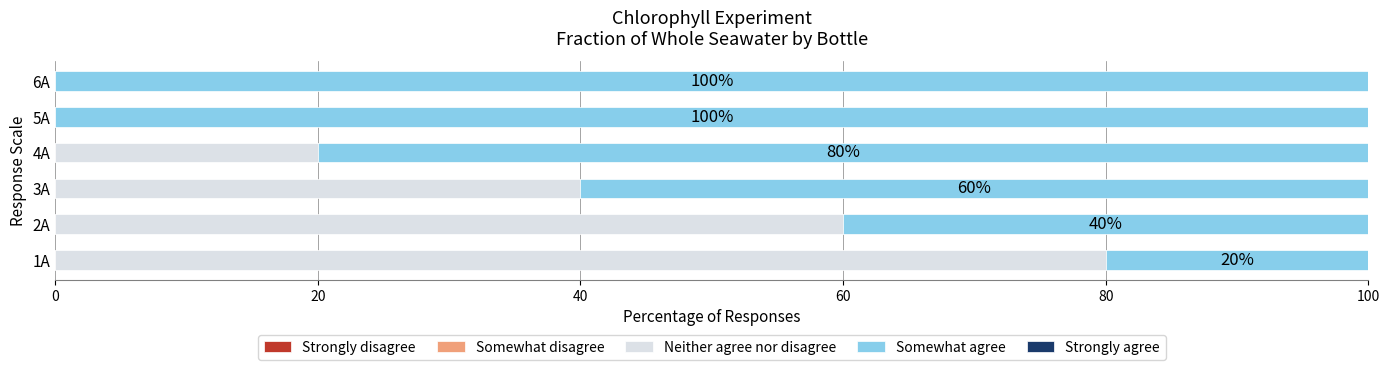

What is the total value across all series at 6A?

100